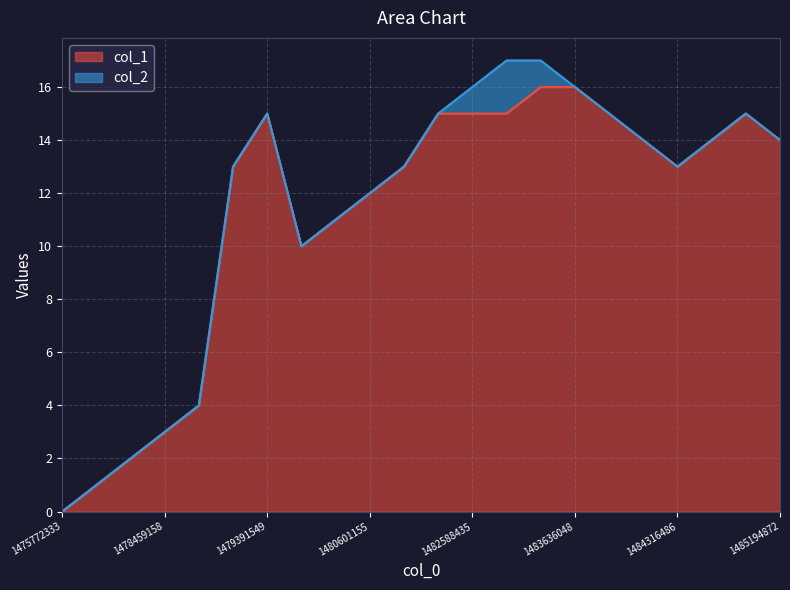

What is the total value across all series at 1478459158?

3